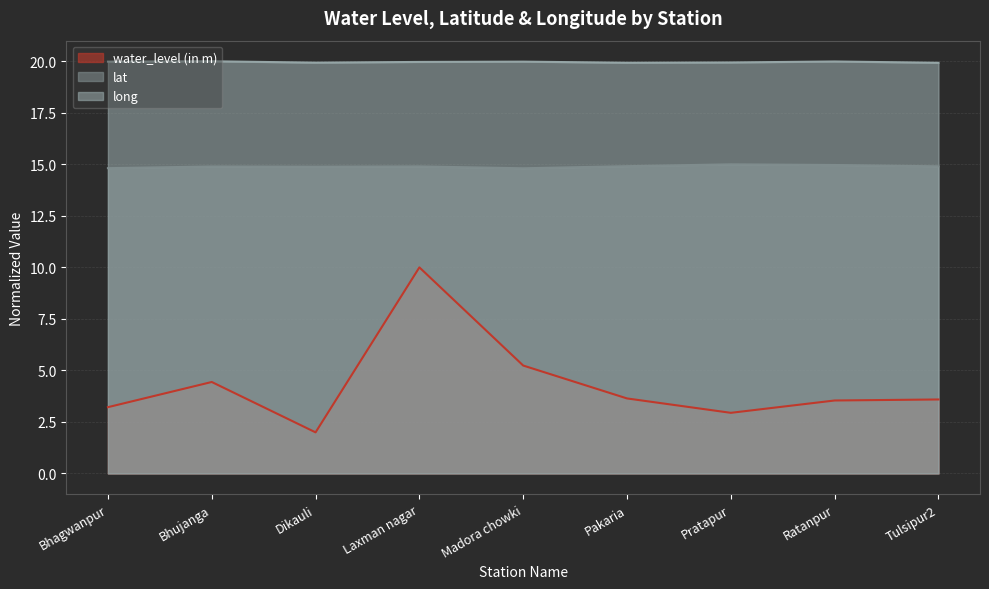

Reading left to right, extract all data points from this chart.

water_level (in m): 3.2	4.4	2.0	10.0	5.2	3.6	2.9	3.5	3.6
lat: 14.8	14.9	14.9	14.9	14.8	14.9	15.0	15.0	14.9
long: 20.0	20.0	19.9	20.0	20.0	19.9	19.9	20.0	19.9